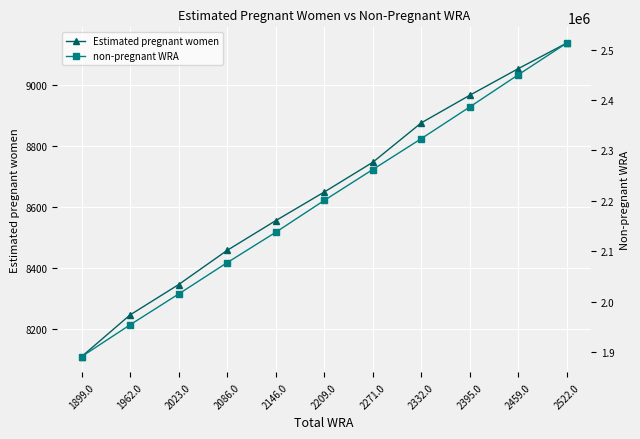

Reading left to right, extract all data points from this chart.

Estimated pregnant women: 1899.0=8110.4	1962.0=8247.1	2023.0=8346.4	2086.0=8458.4	2146.0=8555.7	2209.0=8649.4	2271.0=8746.7	2332.0=8875.9	2395.0=8966.4	2459.0=9053.5	2522.0=9137.4
non-pregnant WRA: 1899.0=1890689.6	1962.0=1953852.9	2023.0=2014953.6	2086.0=2077141.6	2146.0=2137344.3	2209.0=2200550.6	2271.0=2261853.3	2332.0=2323124.1	2395.0=2386033.6	2459.0=2449946.5	2522.0=2512862.6